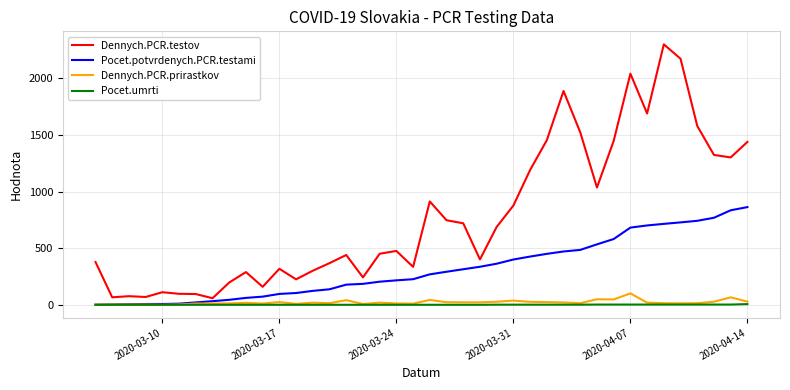

What is the maximum value shown in the chart?

2301